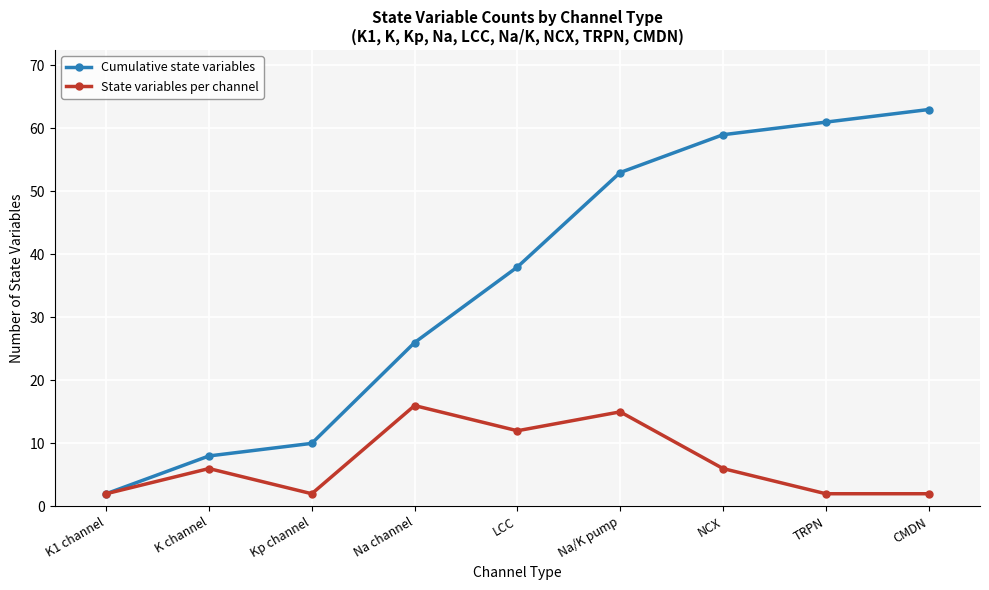

What is the value of the Cumulative state variables point at the 6th from the left?

53